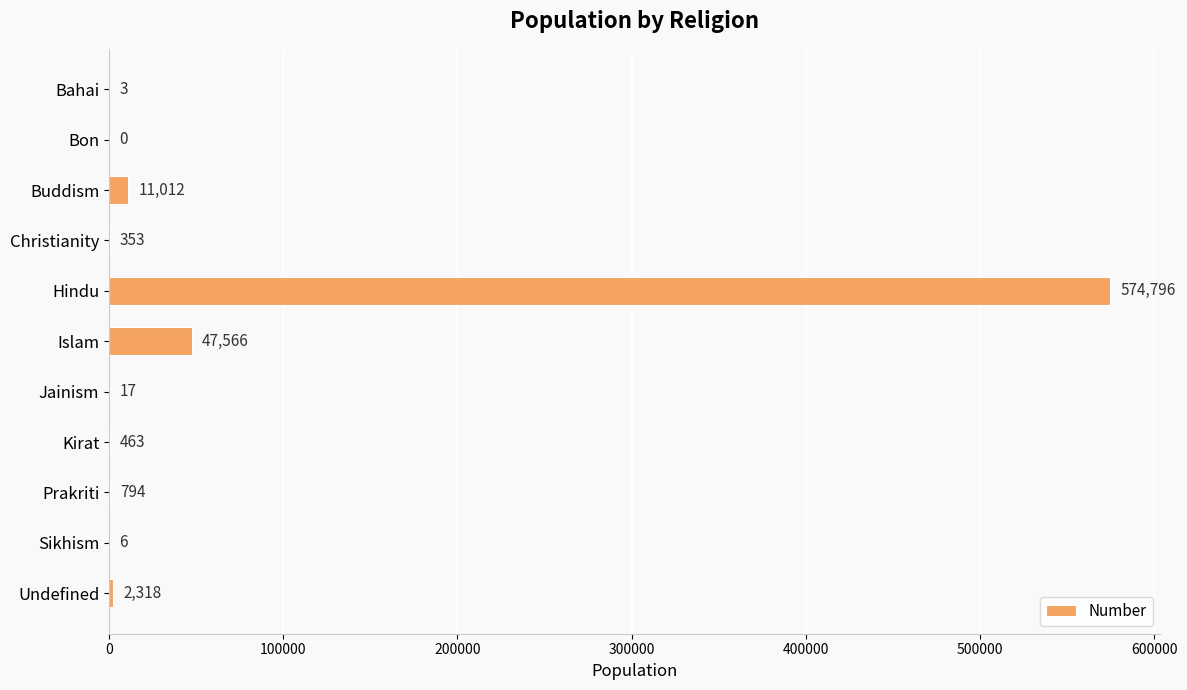

What is the sum of the values at Prakriti and Jainism?

811